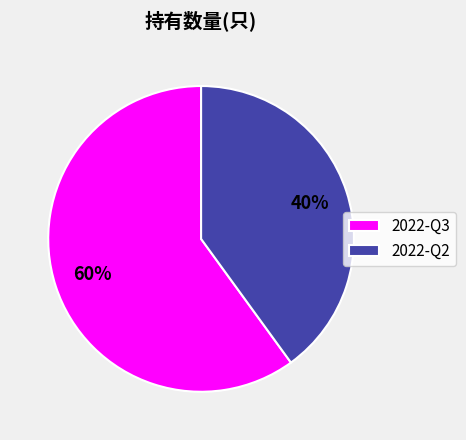

Which slice is the smallest?

2022-Q2